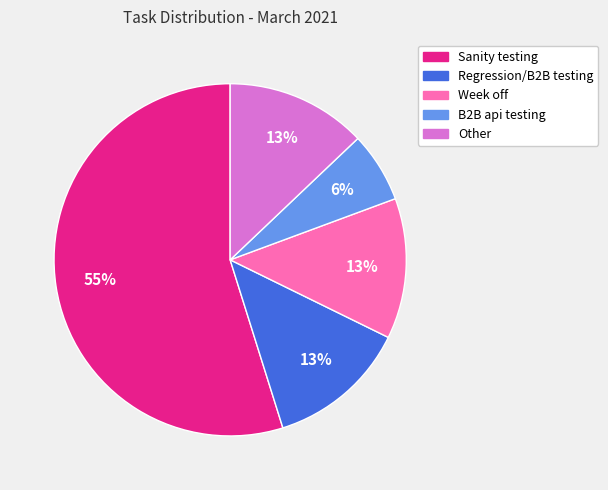

Do Regression/B2B testing and Sanity testing together represent more than half of the pie?

Yes